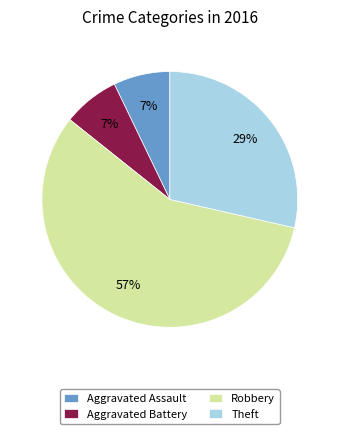

What is the ratio of the value at Aggravated Assault to the value at Robbery?

0.1